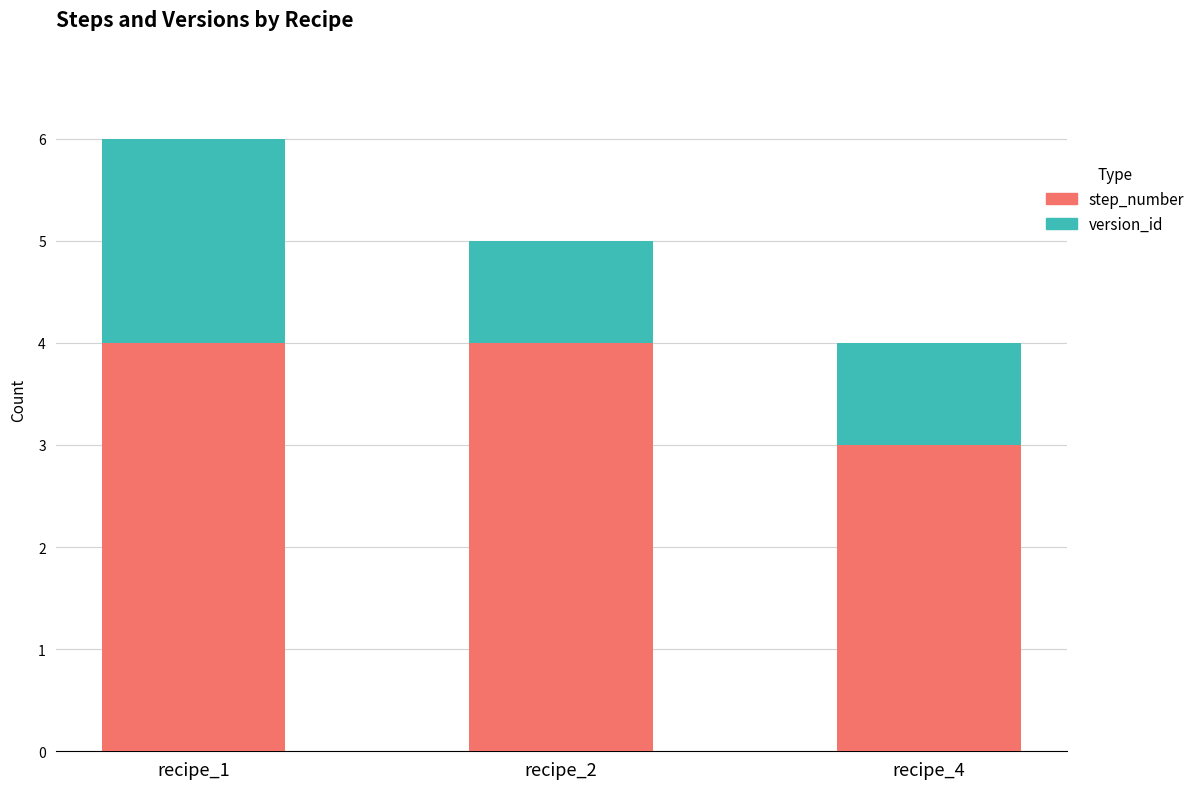

What is the minimum value for step_number?

3